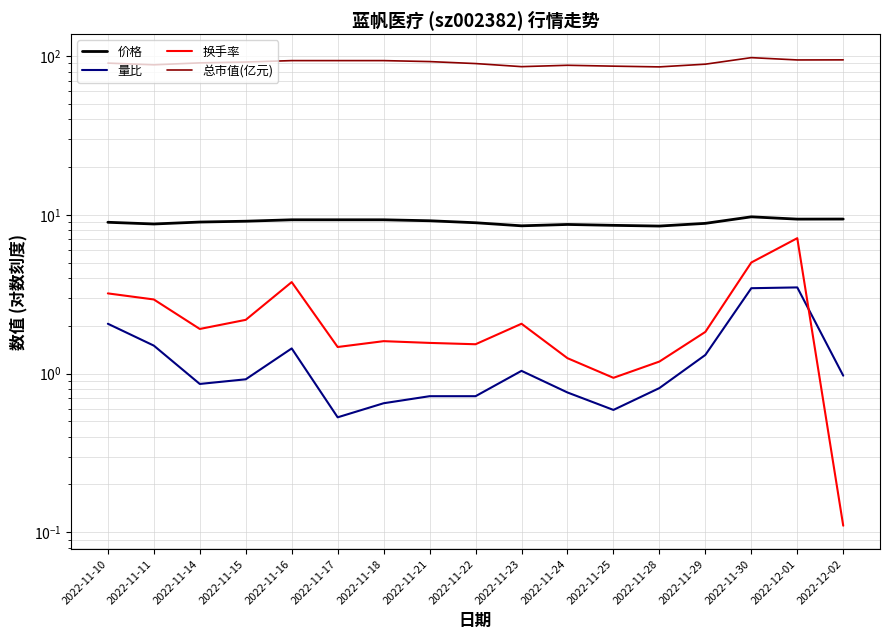

Does the chart have visible grid lines?

Yes